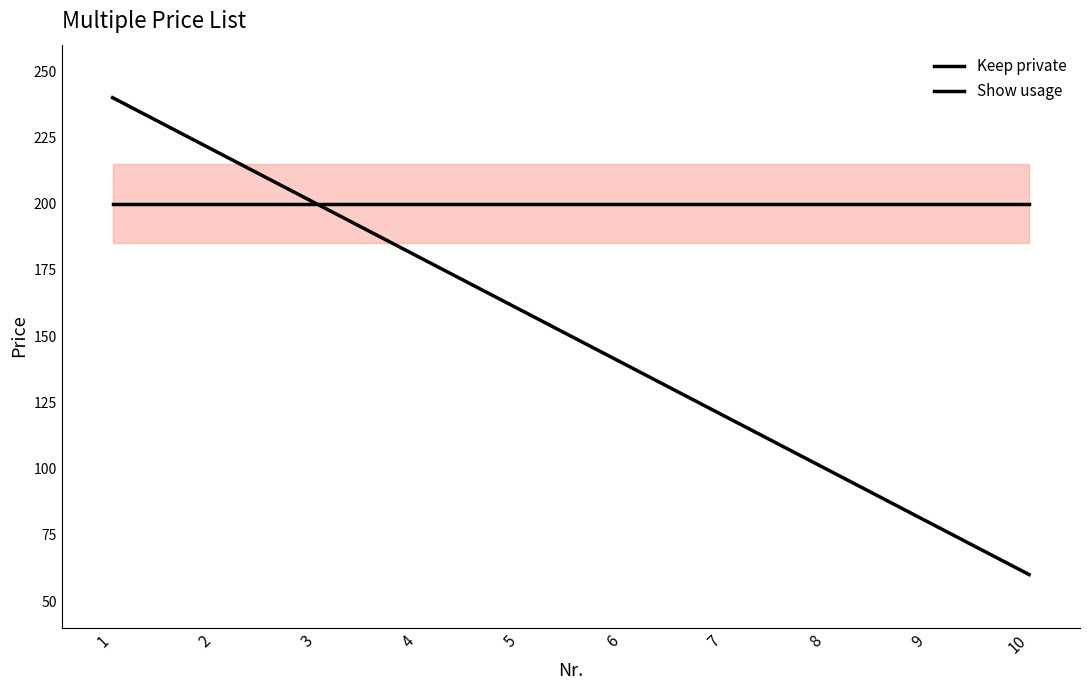

True or false: Keep private has a value of 60 at 10.

True